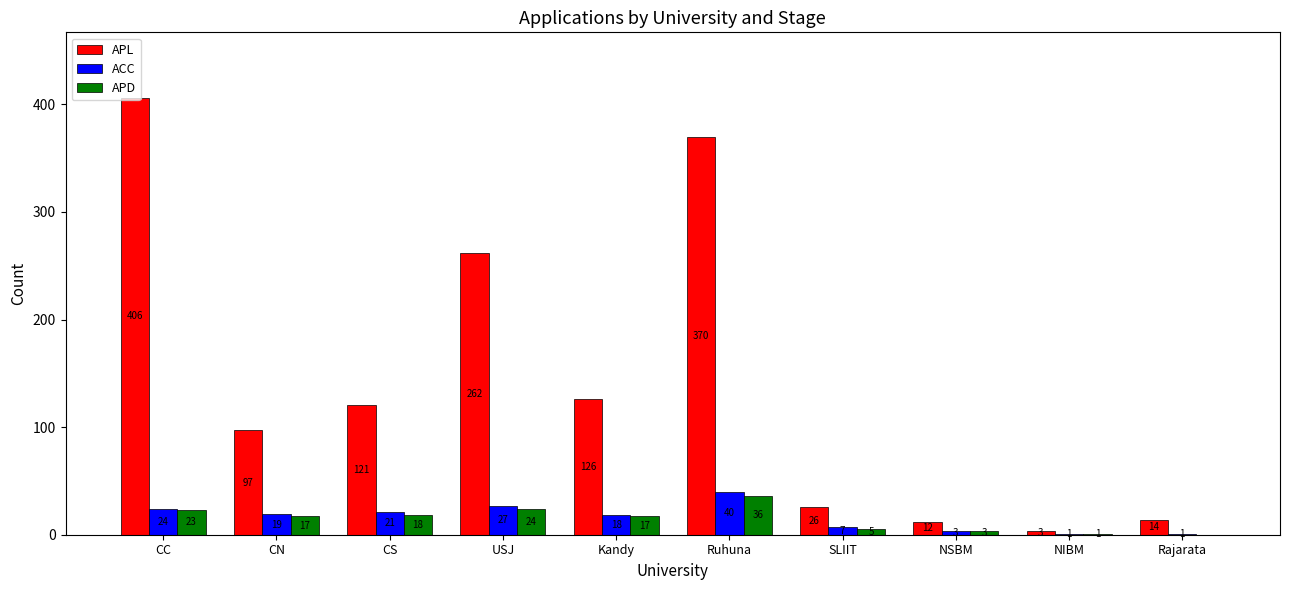

What is the sum of the APD values at Ruhuna and Rajarata?

36